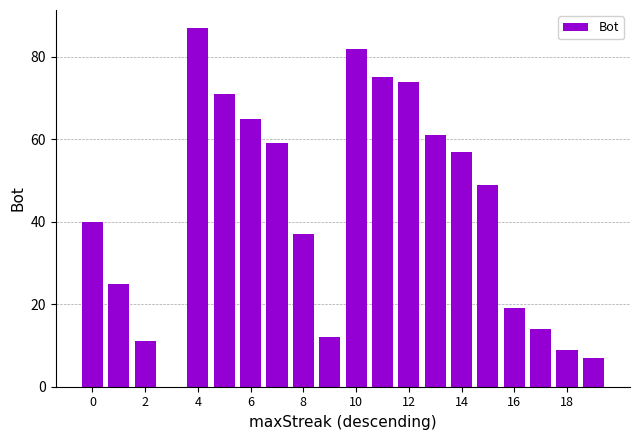

Reading right to left, transcribe all the data shown in this chart.

7	9	14	19	49	57	61	74	75	82	12	37	59	65	71	87	0	11	25	40